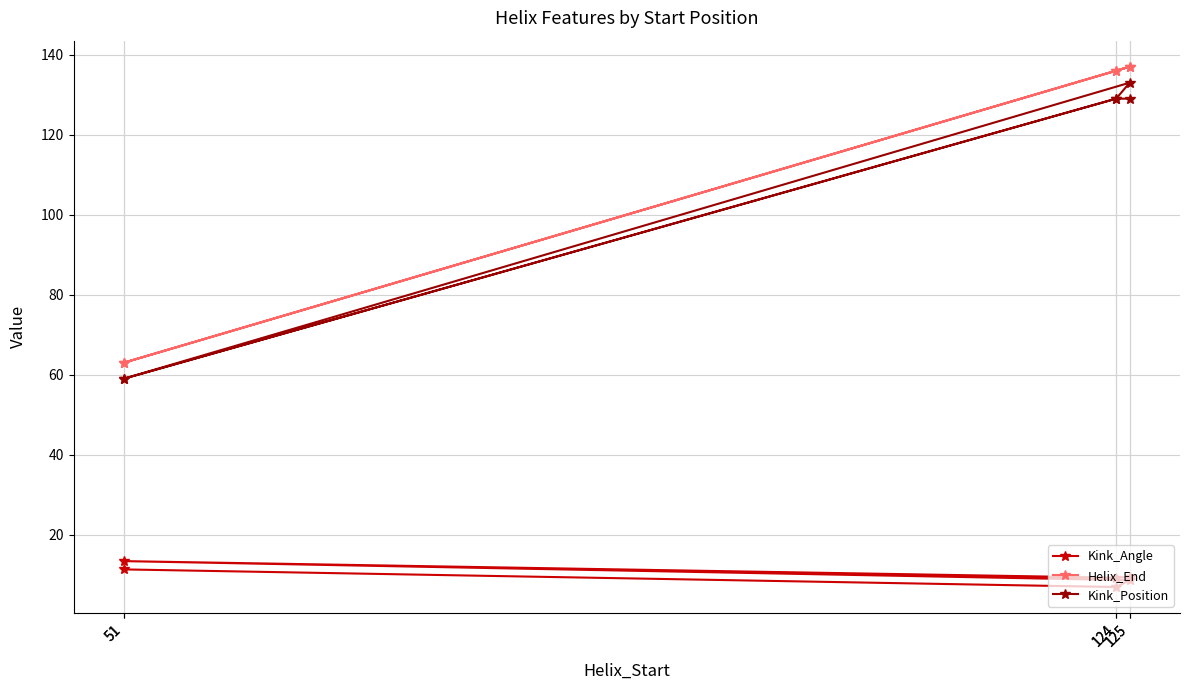

At which label does Kink_Angle reach its peak?

51